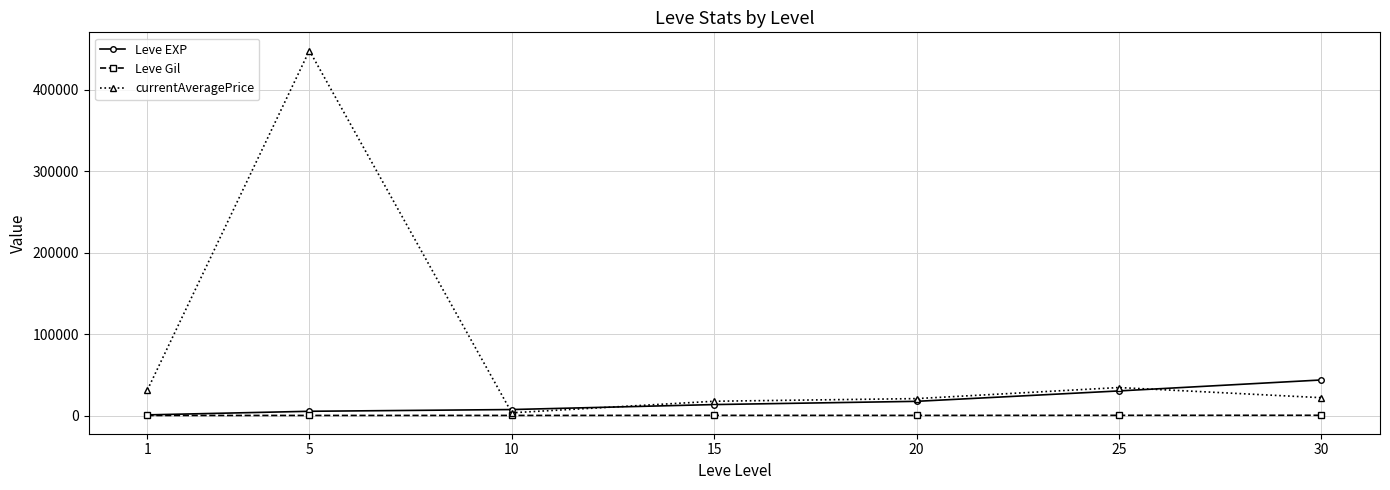

At which category is the sum across all series the highest?

5